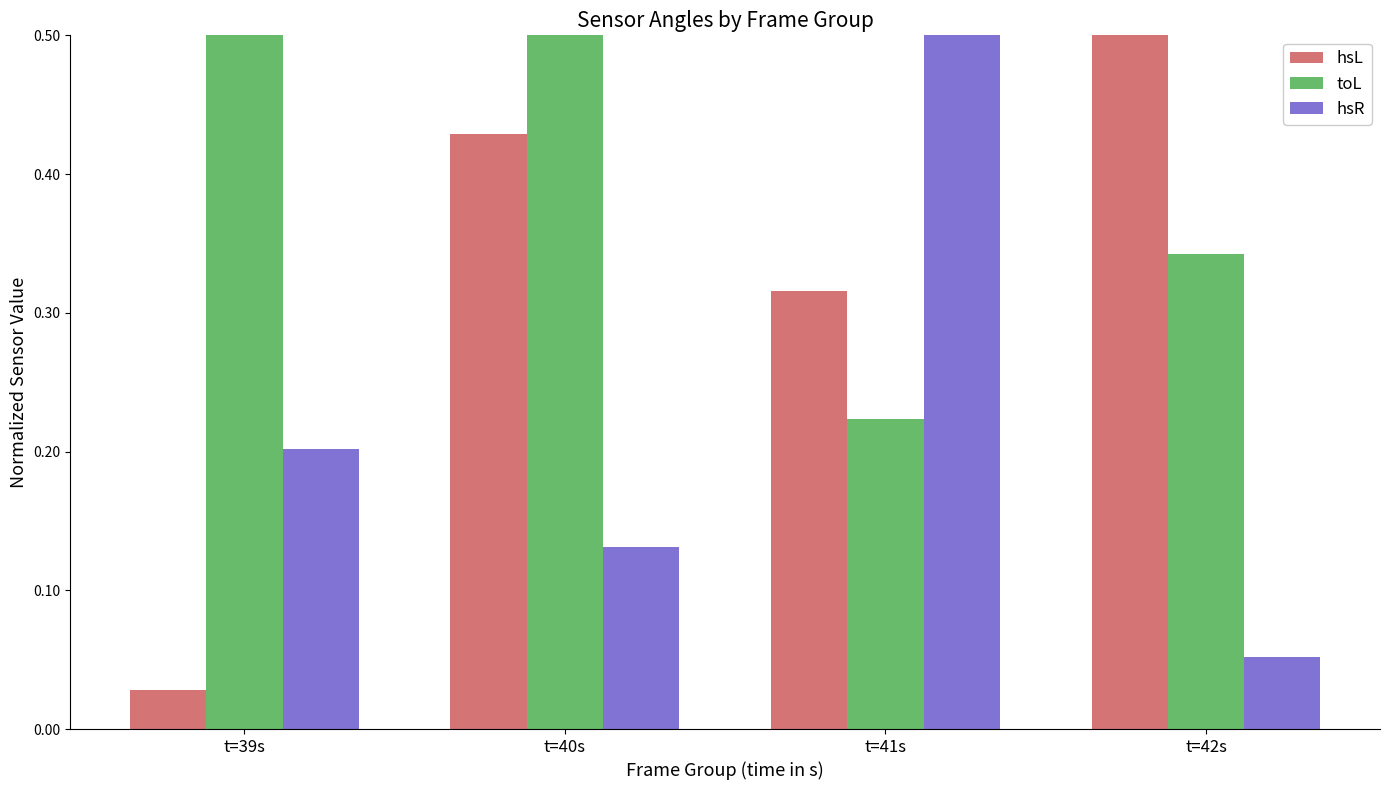

Which category has the highest value across all series?

t=40s